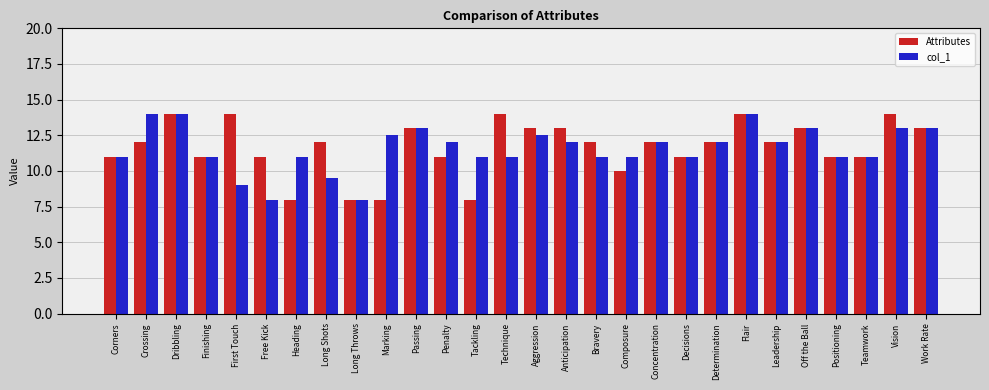

Rank the series at Crossing from lowest to highest value.

Attributes, col_1